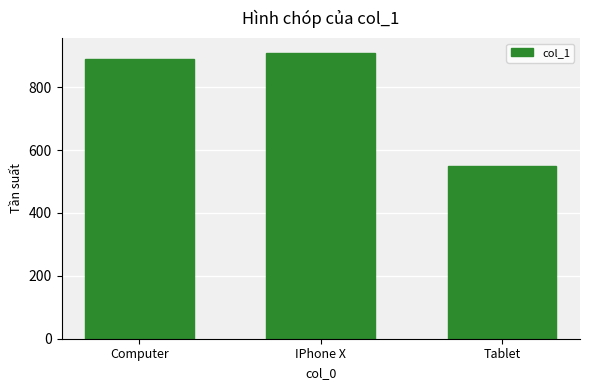

Rank the categories by value from lowest to highest.

Tablet, Computer, IPhone X